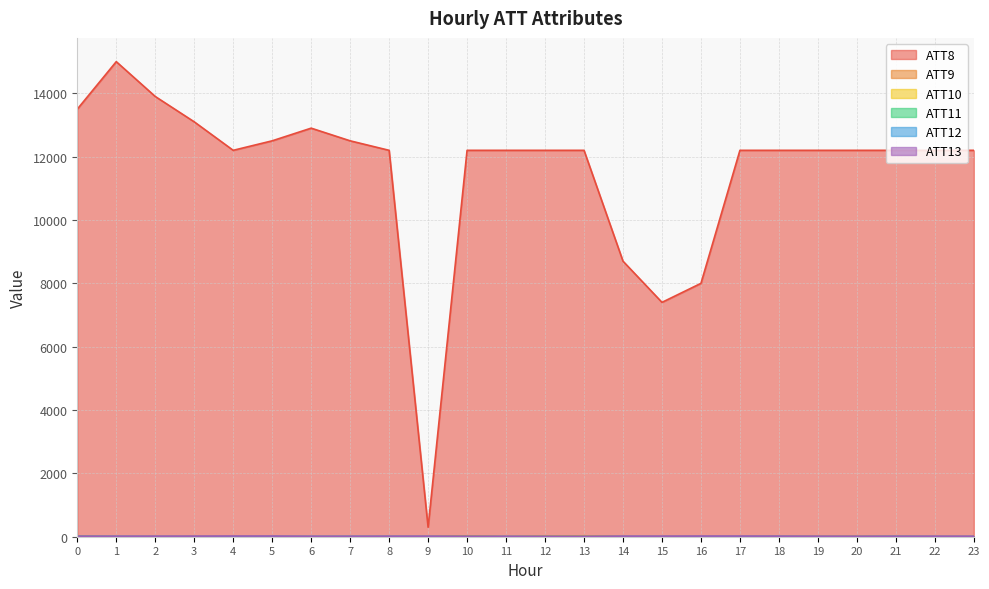

True or false: ATT12 and ATT8 cross at least once.

False